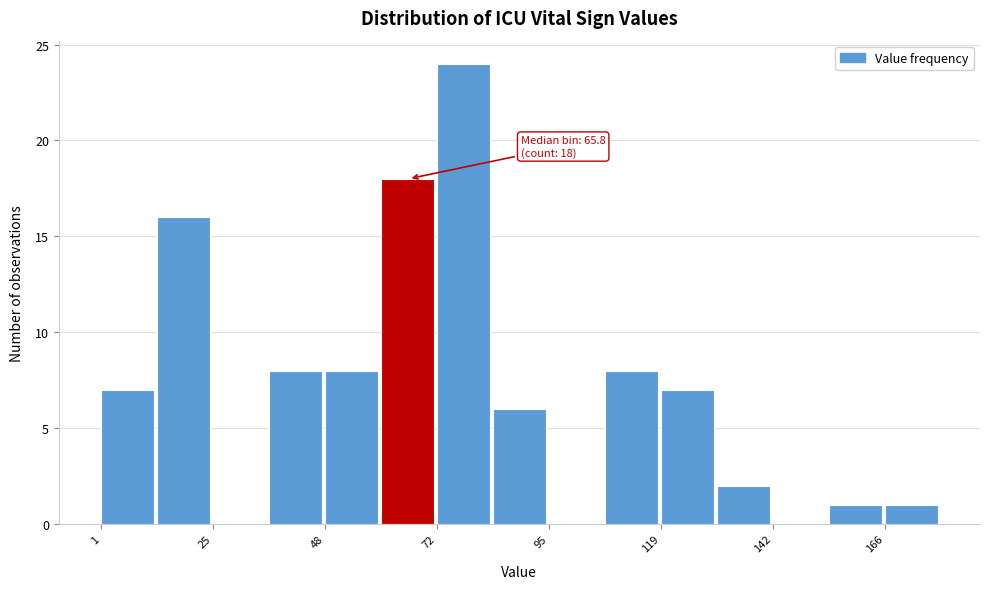

Around what value on the x-axis is the tallest bar? Give the approximate position of its centre, as read against the axis.

75